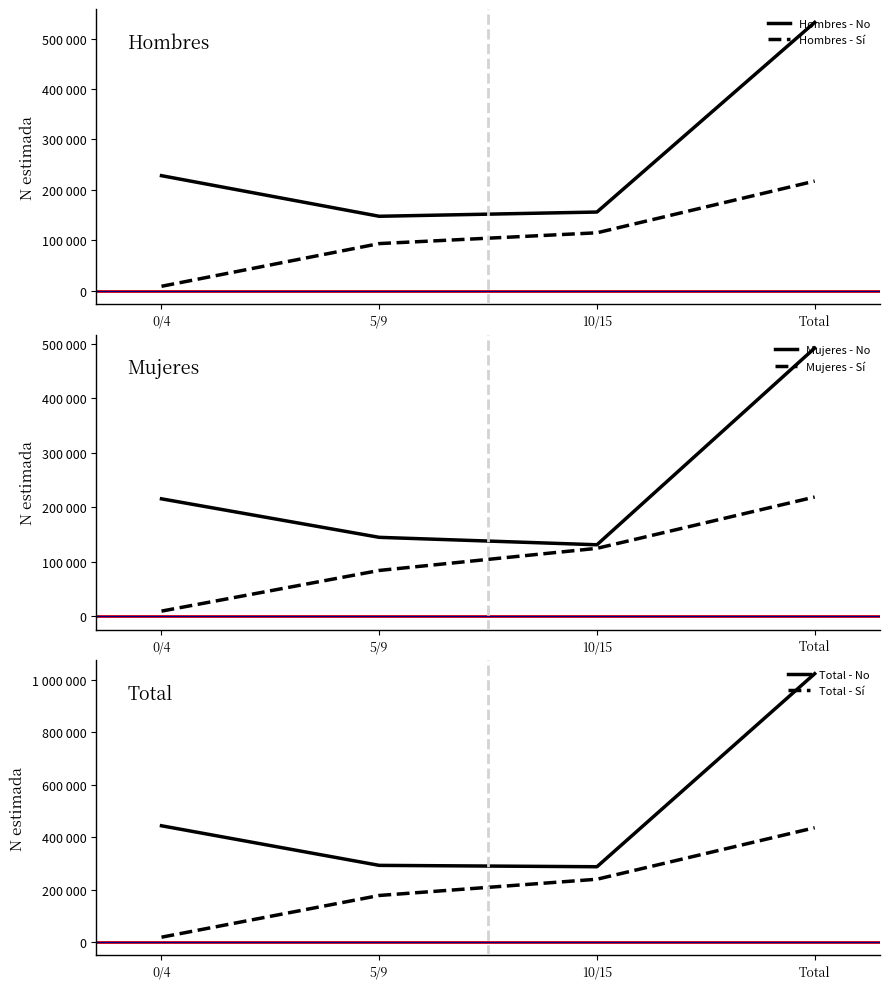

The value of Mujeres - Sí at 0/4 is 9750. True or false?

True